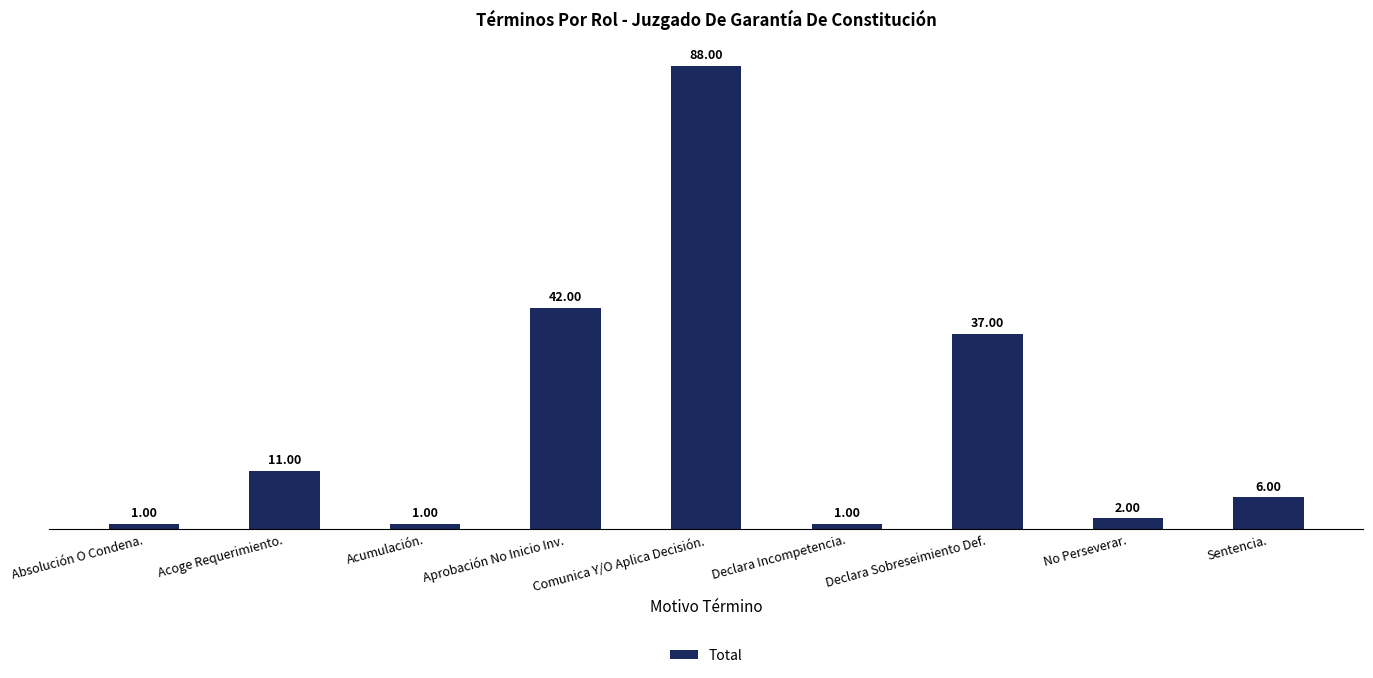

What position from the left is Comunica Y/O Aplica Decisión.?

5